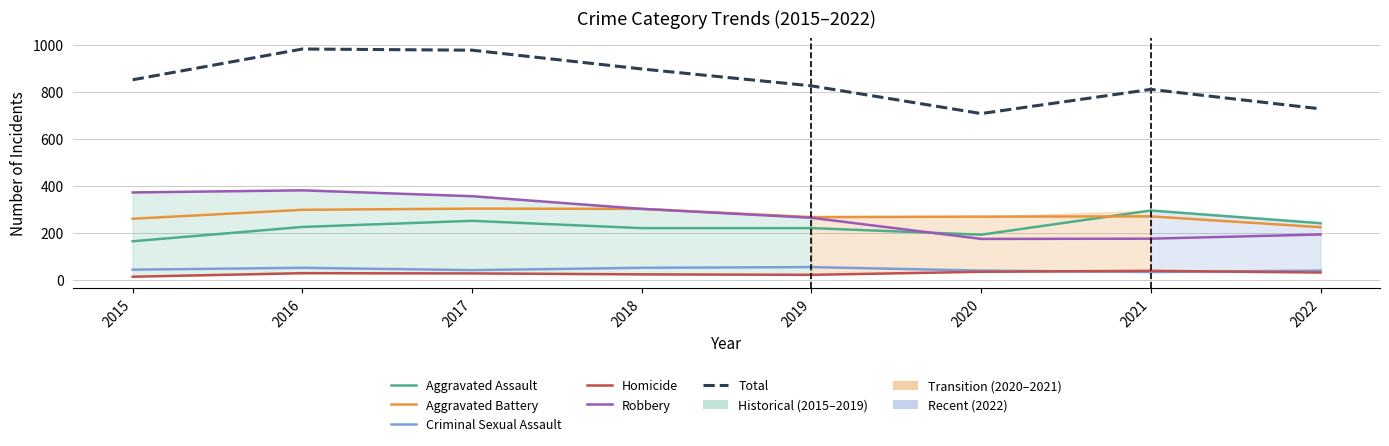

Count the number of categories in the chart.

8